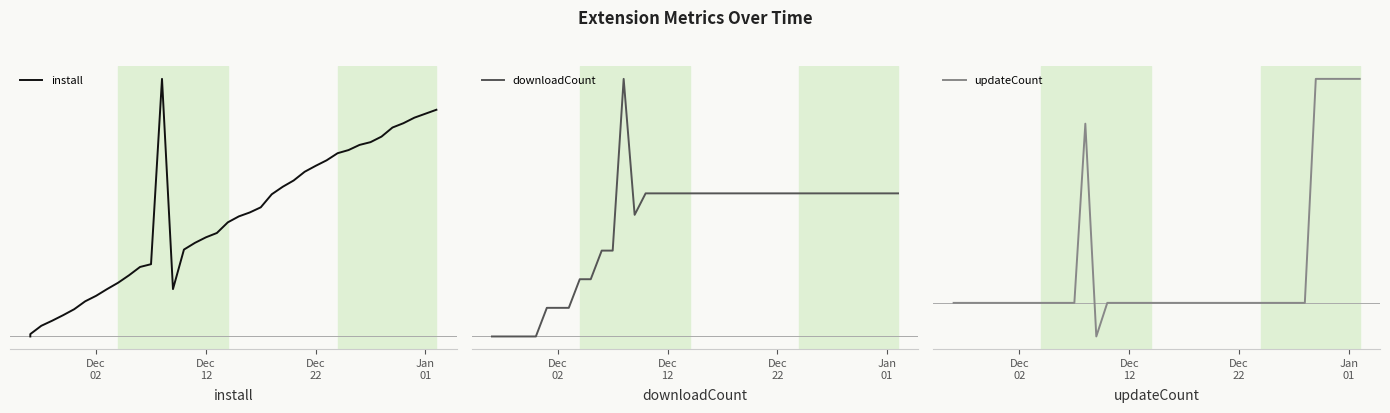

The value of updateCount at 30 is -0.4. True or false?

False